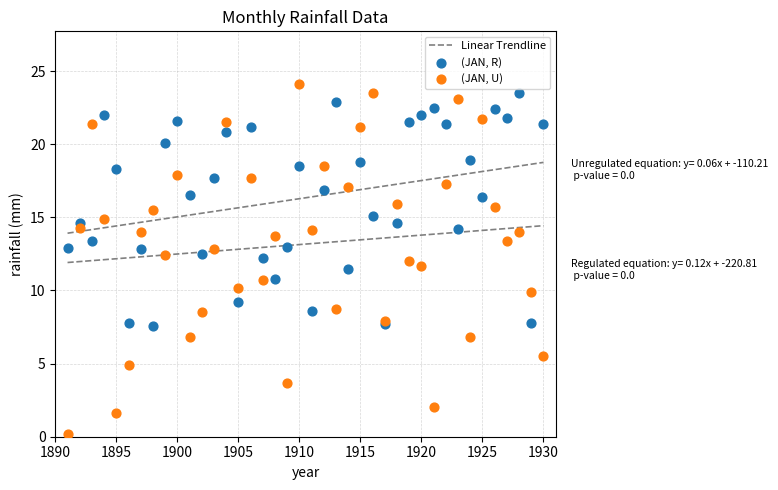

Which series reaches the minimum Y coordinate?

(JAN, U)